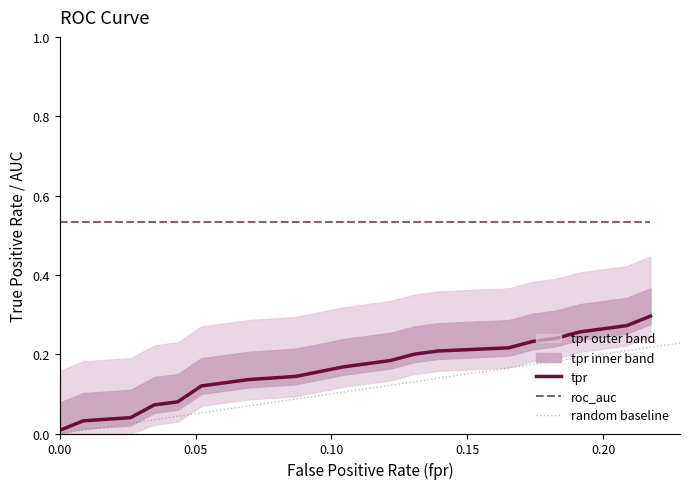

At which label does tpr reach its peak?

19